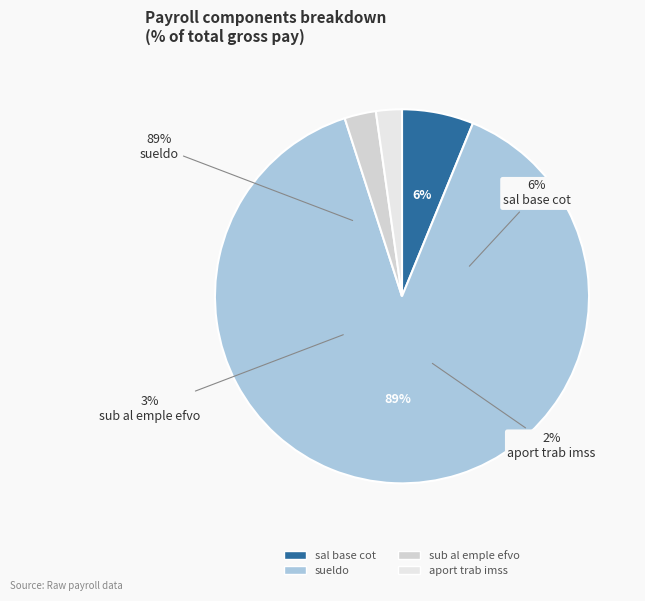

To the nearest percent, what is the average slice percentage?

25%